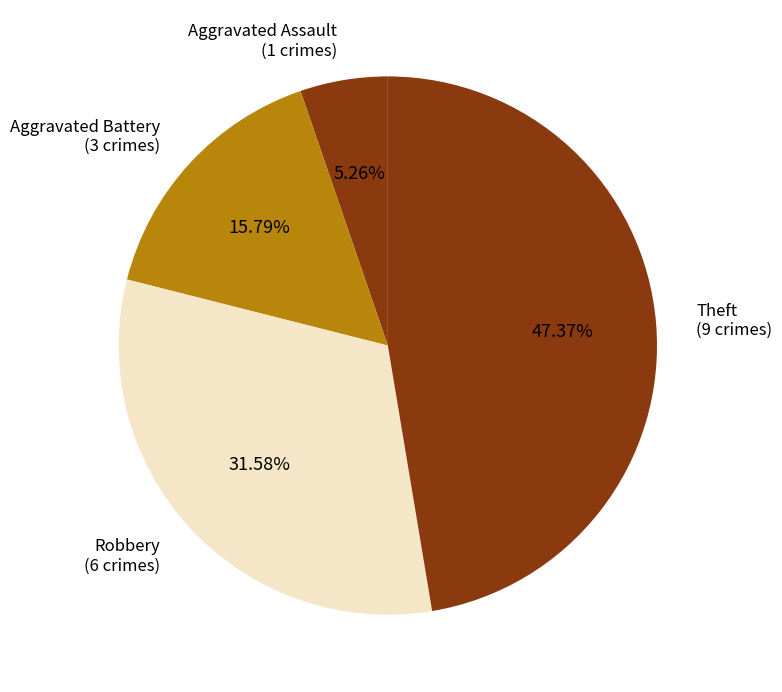

Is the sum of Theft (9 crimes) and Aggravated Assault (1 crimes) greater than half?

Yes